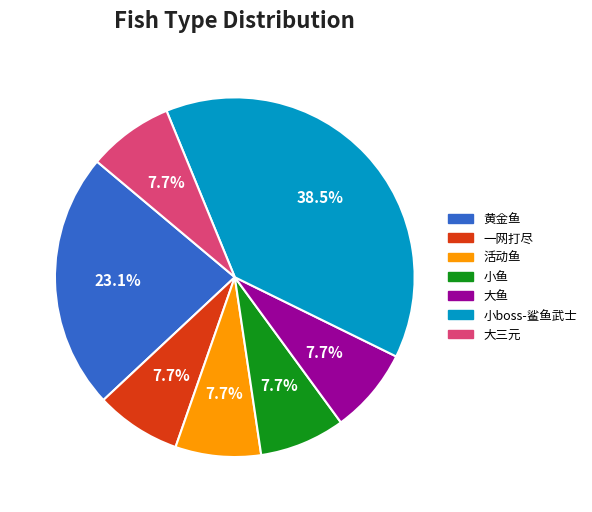

Is it true that 活动鱼 is 1% of the pie?

False